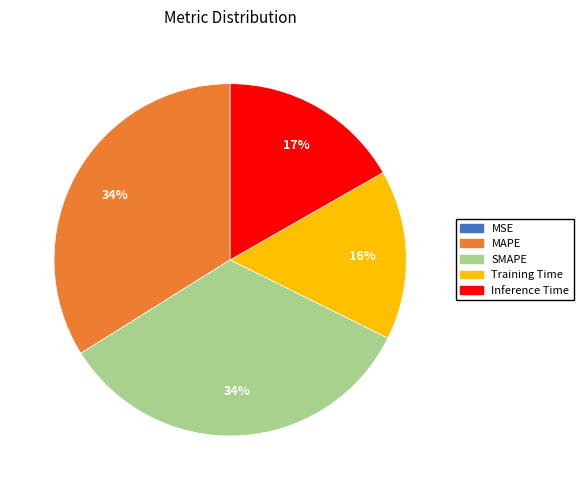

To the nearest percent, what portion does Training Time represent?

16%